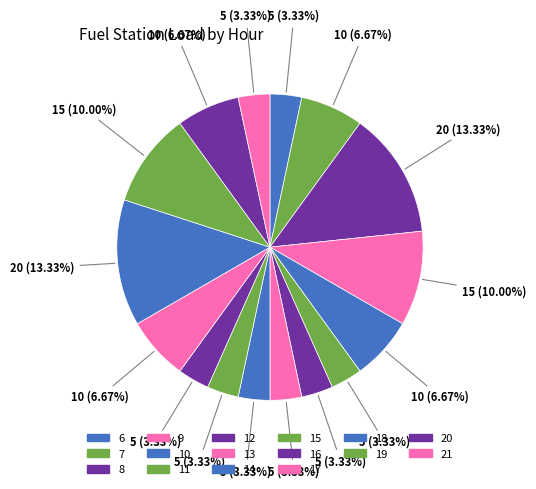

What percentage do 18 and 14 together represent?

16.7%